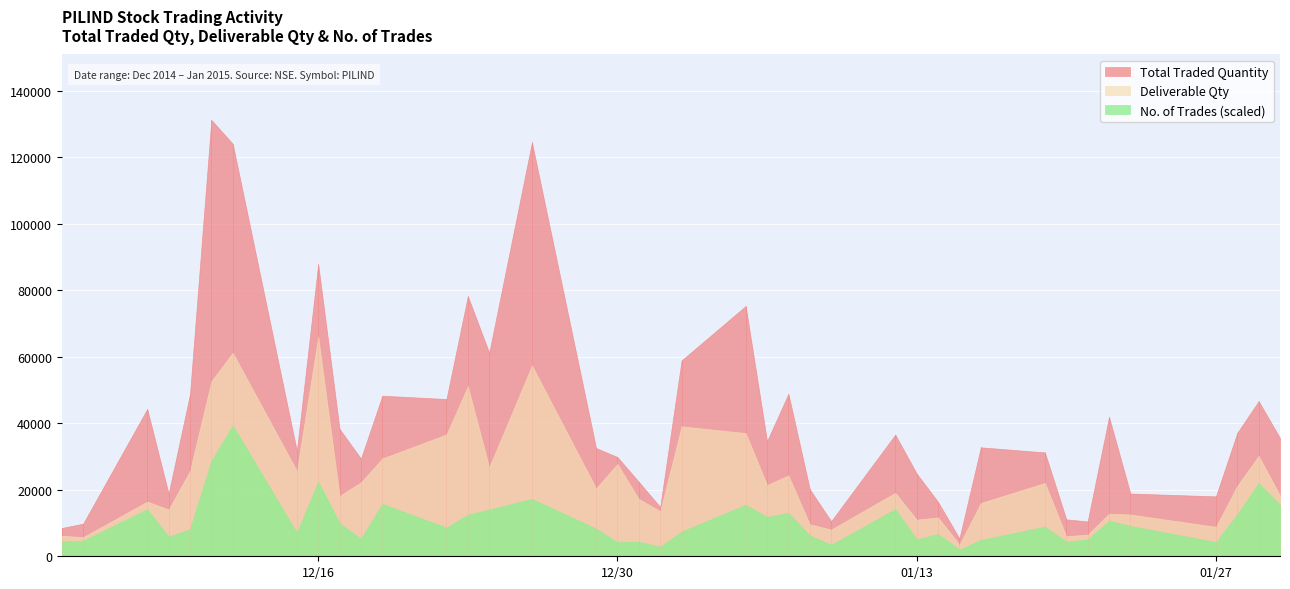

Where is No. of Trades nearest to the value 424?

2015-01-29